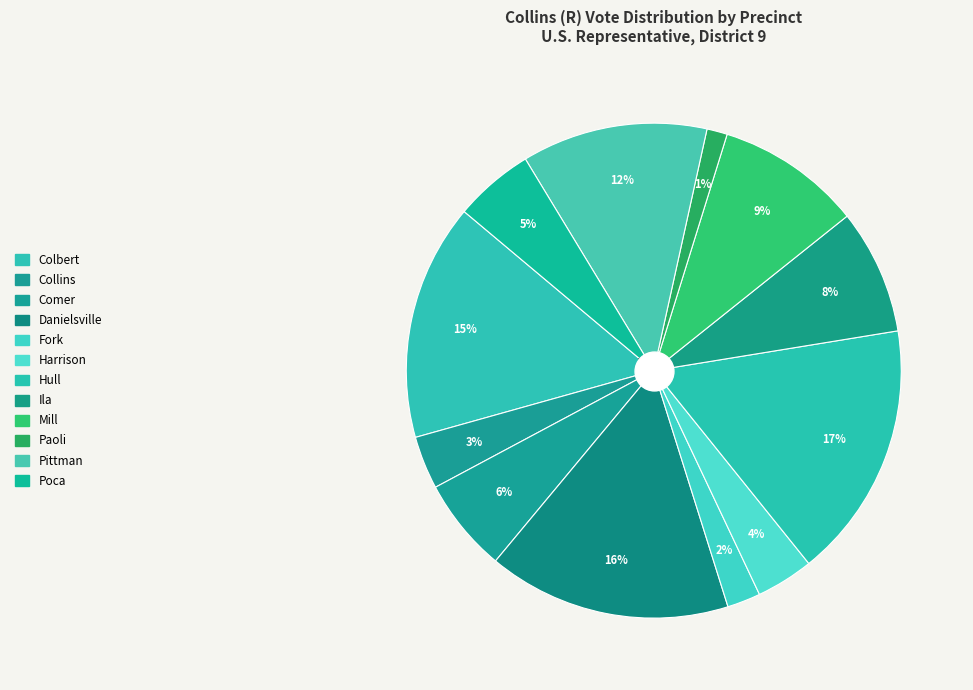

Which slice is the largest?

Hull